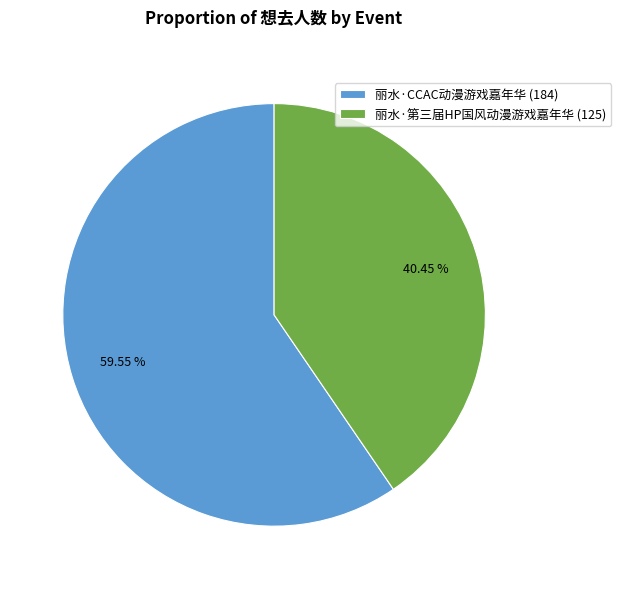

The 丽水·CCAC动漫游戏嘉年华 slice represents 60% of the pie. True or false?

True